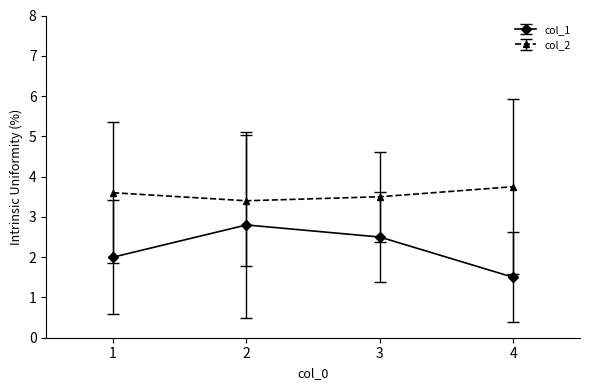

Rank the categories by col_1 value from highest to lowest.

2, 3, 1, 4